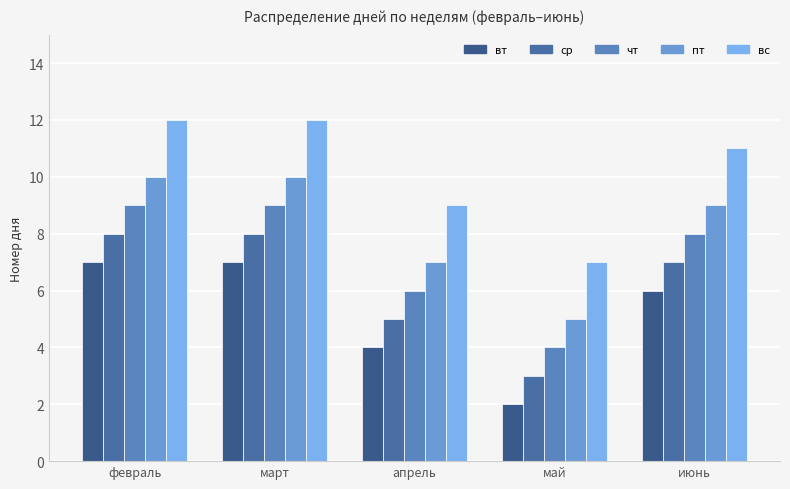

At how many categories does at least one series exceed 7?

4